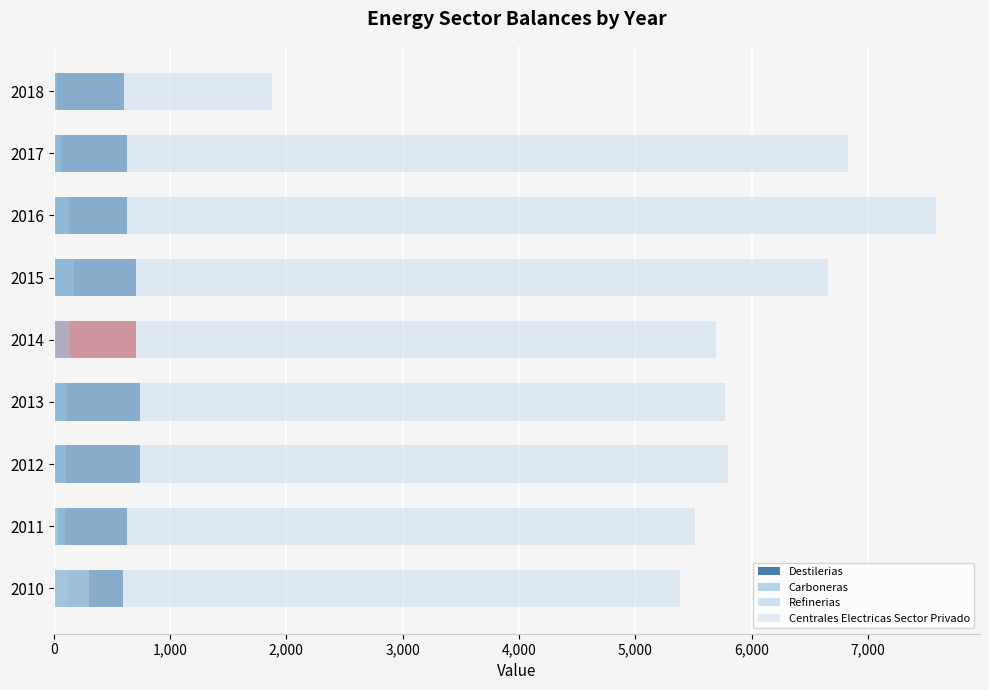

What position from the left is 3,000?

4